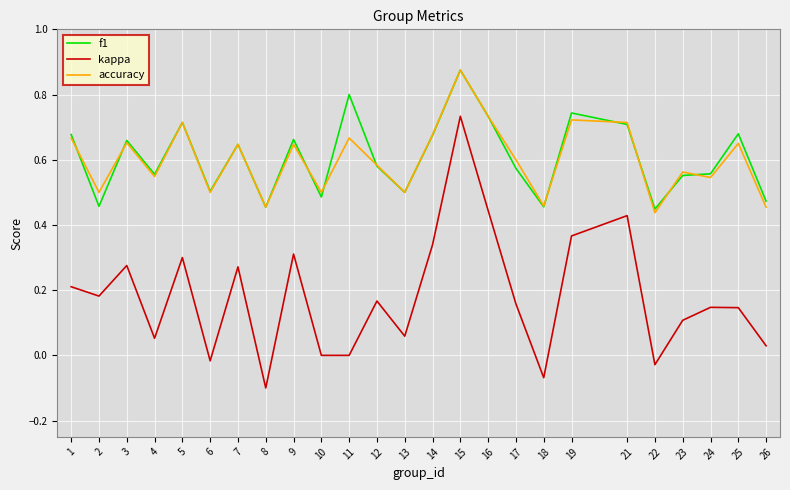

Which category has the lowest value in the kappa series?

8